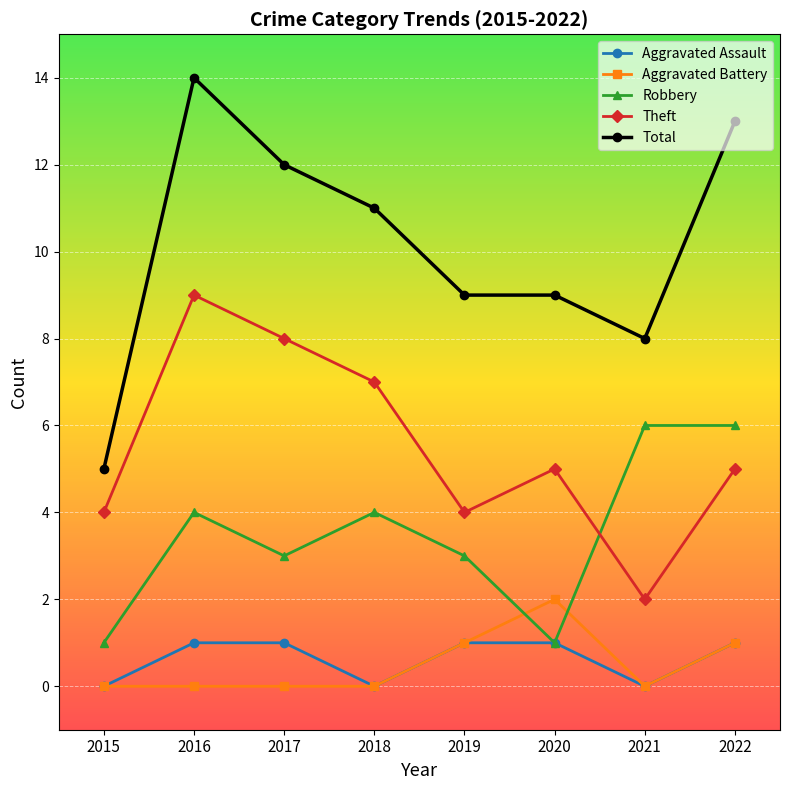

True or false: Theft and Total intersect in this chart.

False